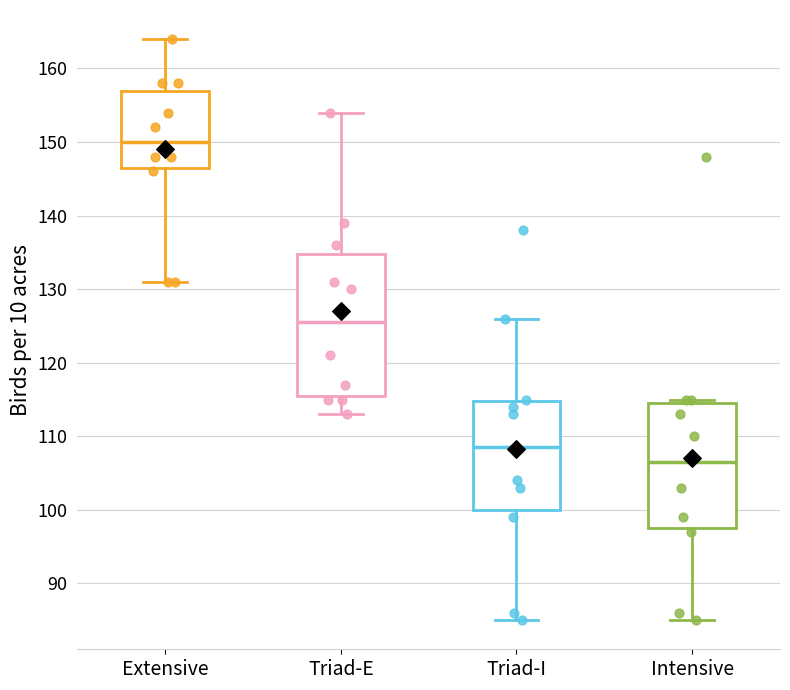

Reading left to right, read every box against the y-axis: the position of its median line, the range the box covers, and the ends of its whiskers. The values are not printed on the chart, so give them approximately, as read against the axis.

Extensive: median 150, box 147 to 157, whiskers 131 to 164
Triad-E: median 126, box 116 to 135, whiskers 113 to 154
Triad-I: median 109, box 100 to 115, whiskers 85 to 126
Intensive: median 107, box 98 to 115, whiskers 85 to 115 (just above the box's upper edge)